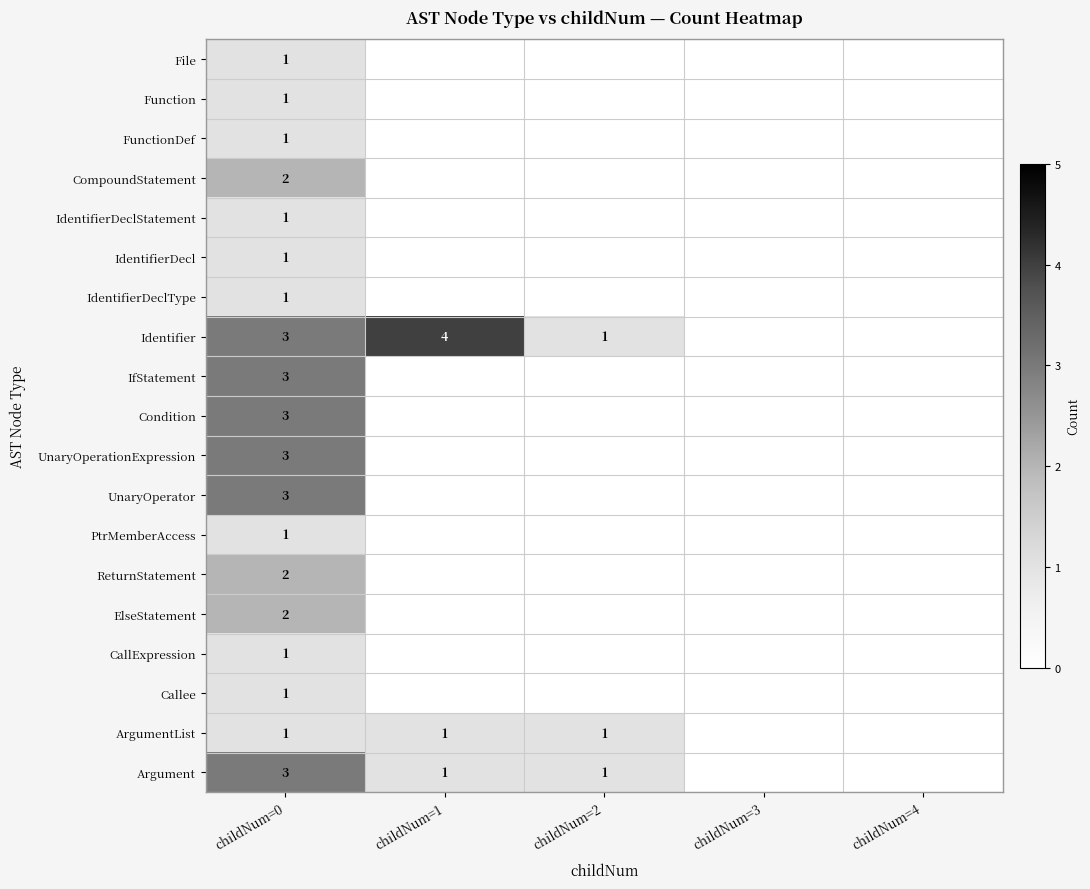

The value of UnaryOperationExpression at childNum=0 is 3. True or false?

True